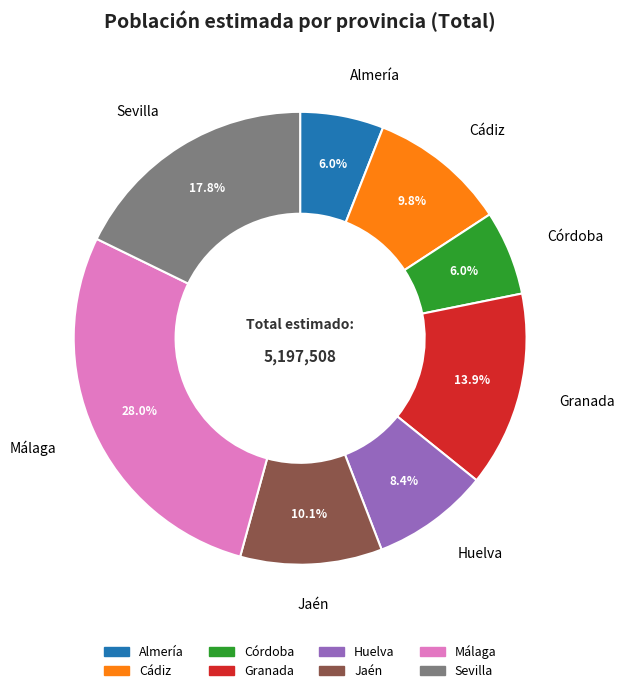

What is the ratio of the value at Sevilla to the value at Cádiz?

1.8